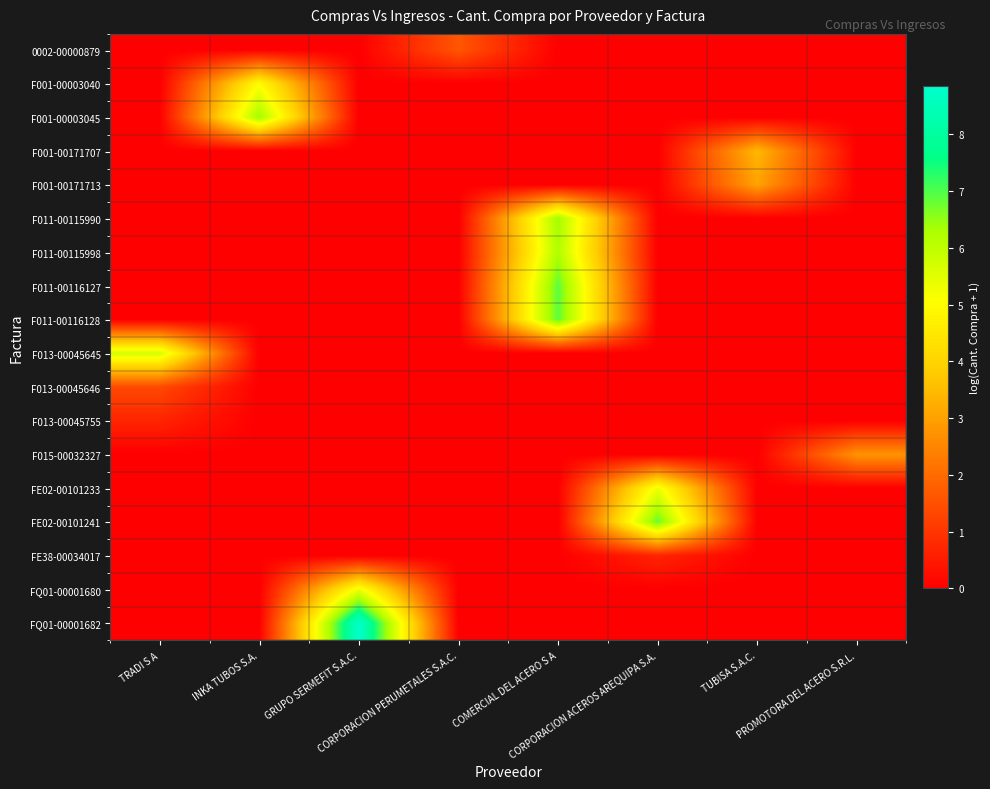

Count the number of data series in this chart.

18